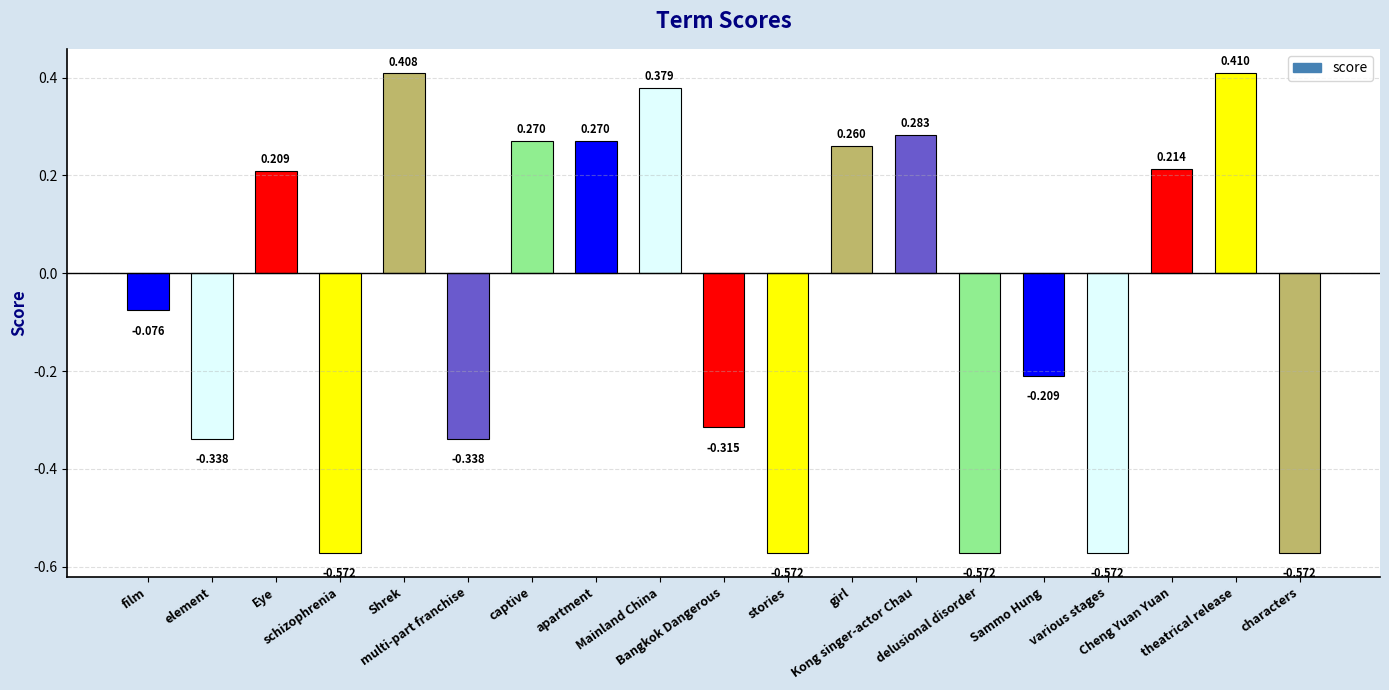

How many values are above zero?

9